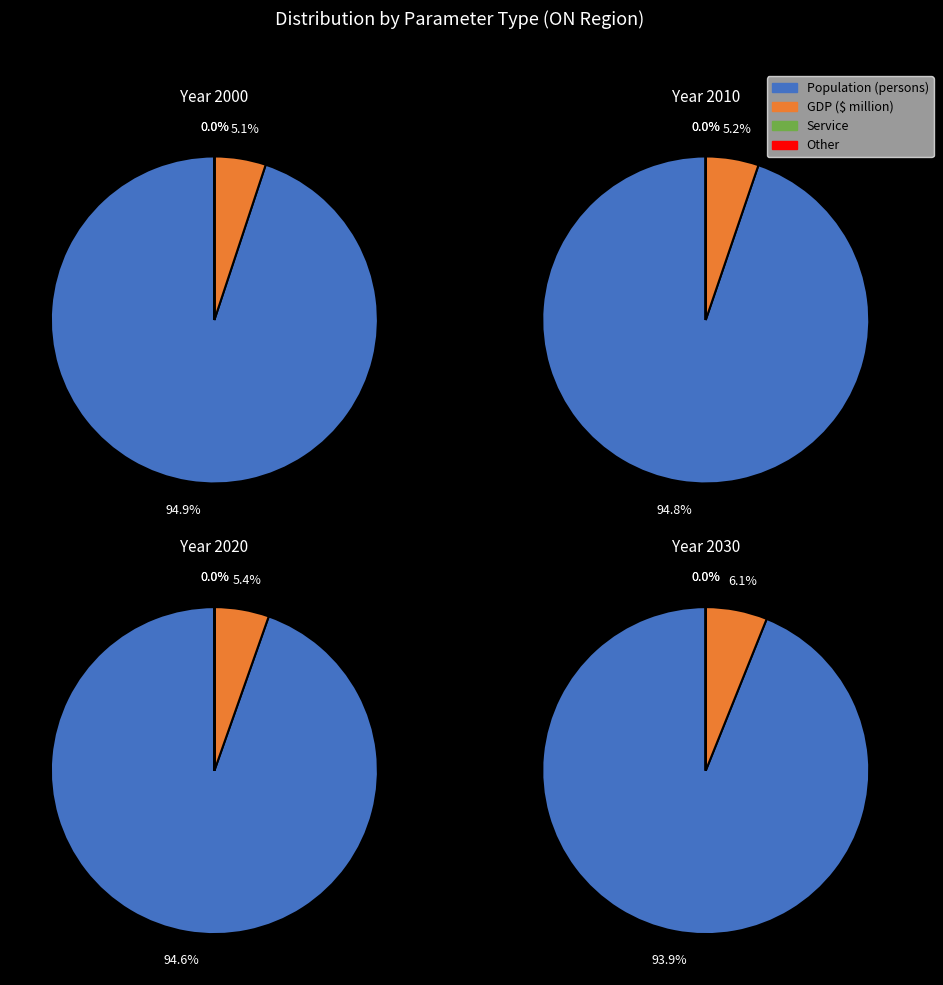

Is it true that GDP ($ million) is 6% of the pie?

True